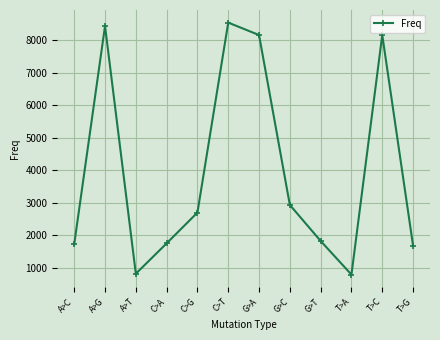

What is the difference between the values at C>T and A>G?

105